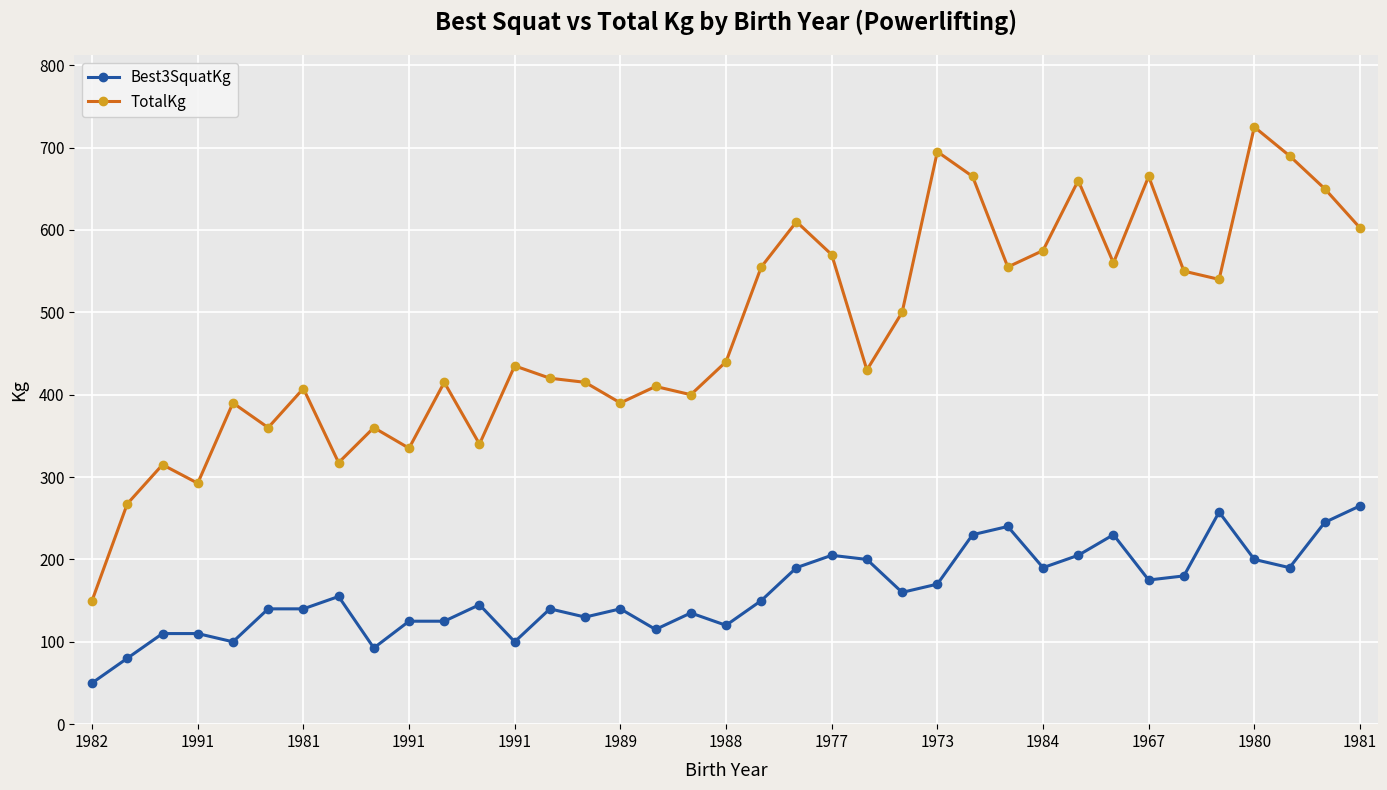

What is the lowest value of the Best3SquatKg series?

50.0